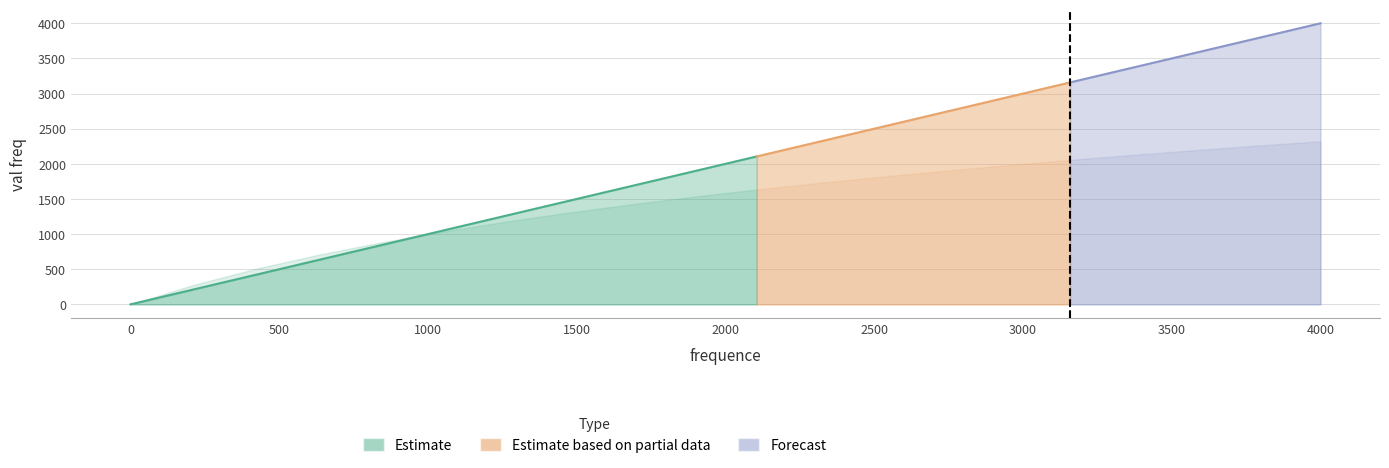

What is the spread (max minus min) of values at 2105.2631578947367?

470.5